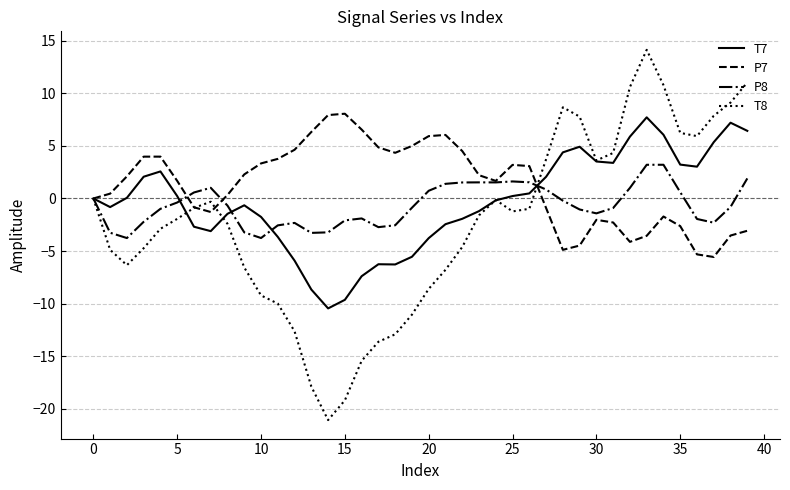

Which series has the largest total across all categories?

P7